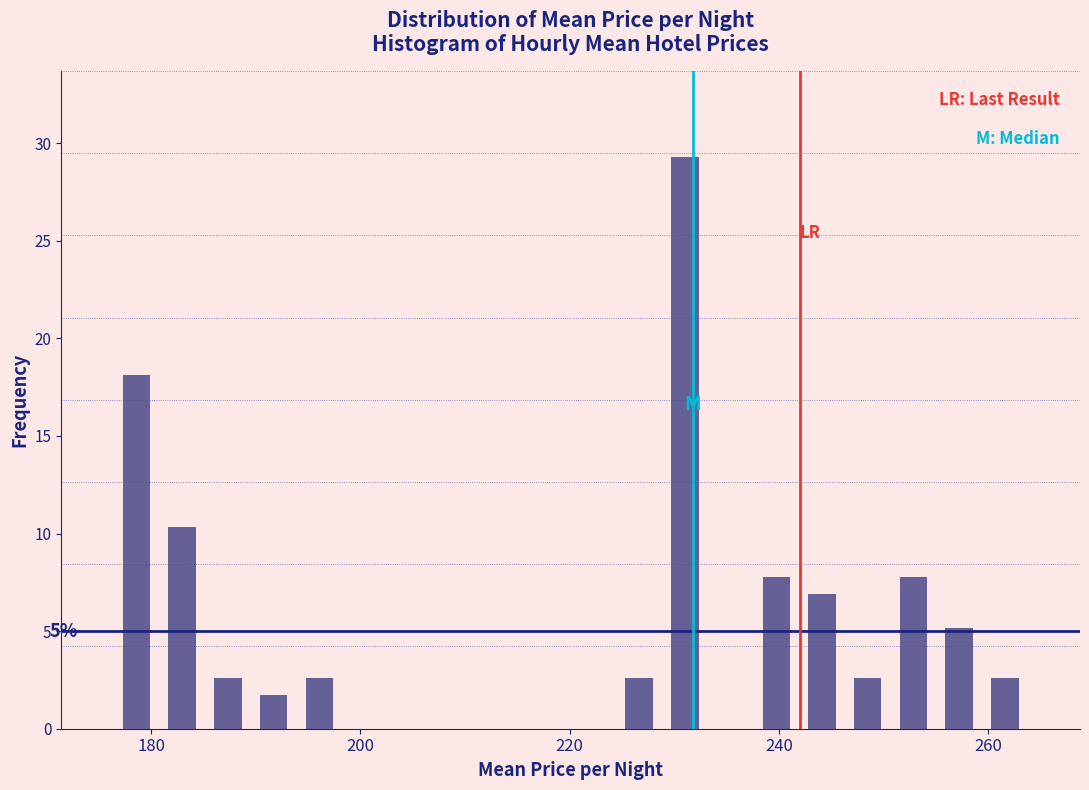

Around what value on the x-axis is the tallest bar? Give the approximate position of its centre, as read against the axis.

232